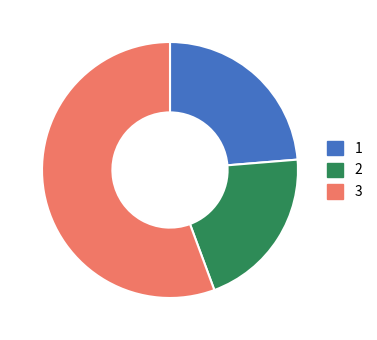

Count the number of slices in the pie.

3